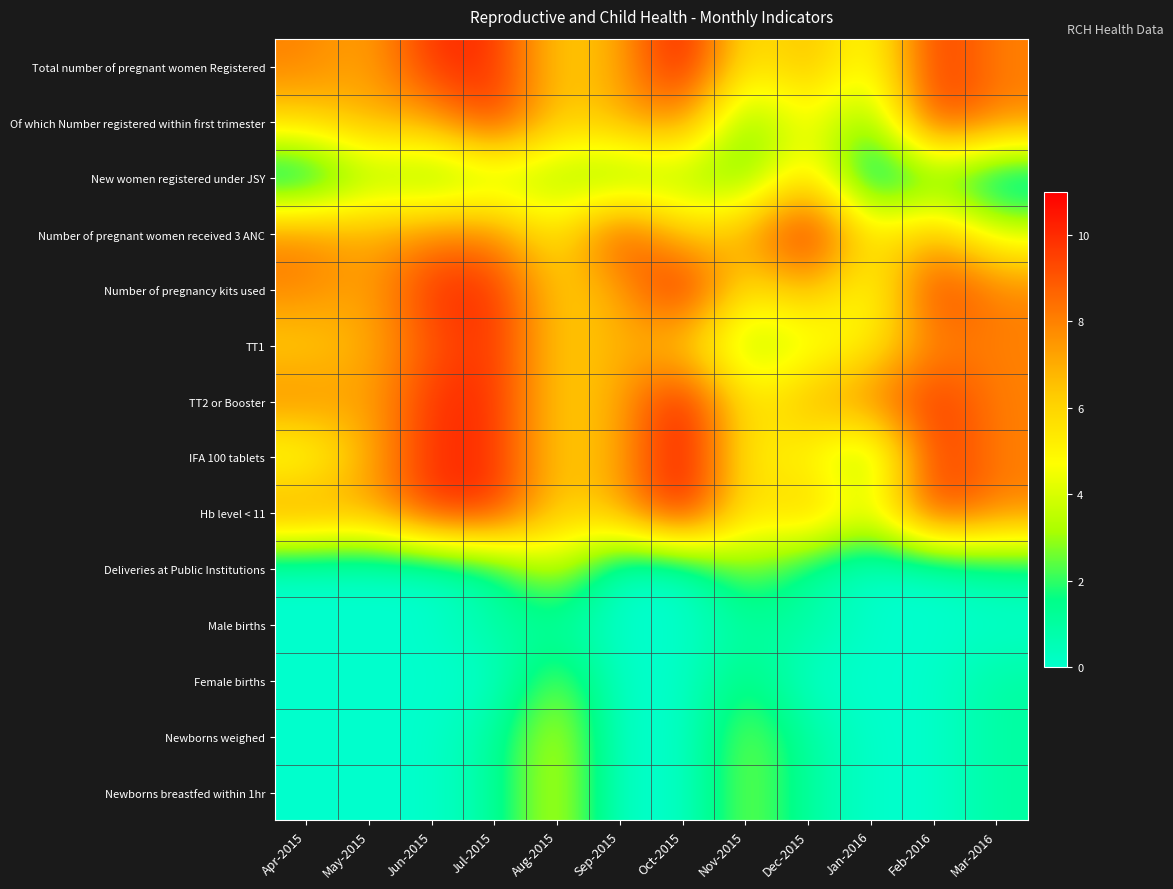

What is the maximum value shown in the chart?

11